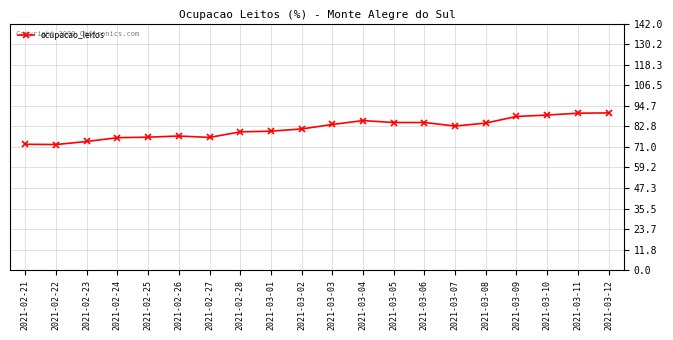

Does the chart display data point markers on the line(s)?

Yes